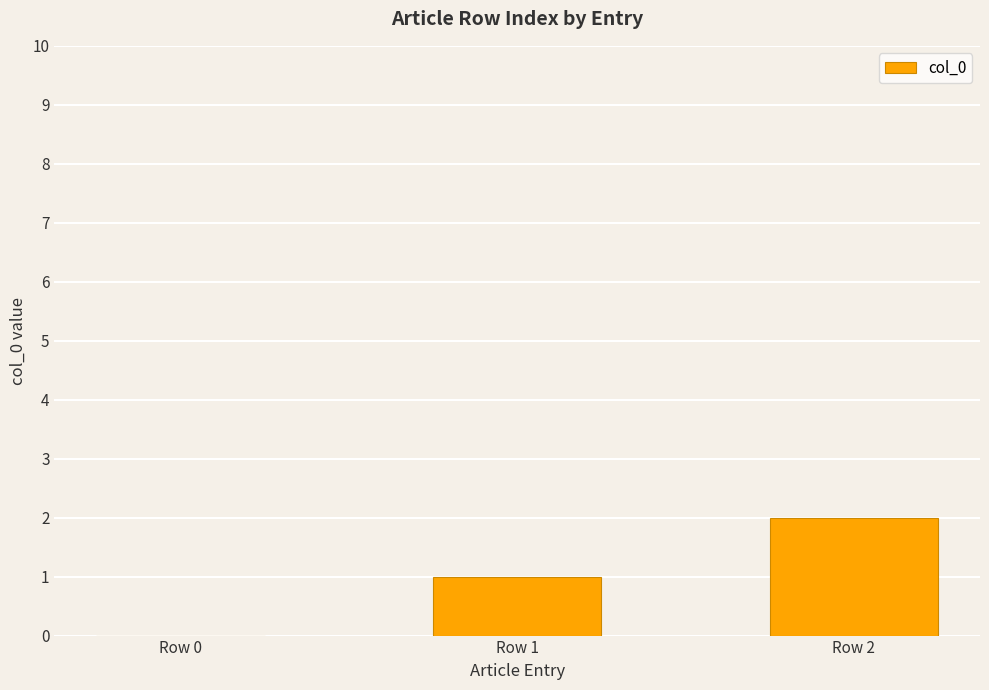

Approximately how many times larger is the value at Row 2 compared to Row 1?

2.0